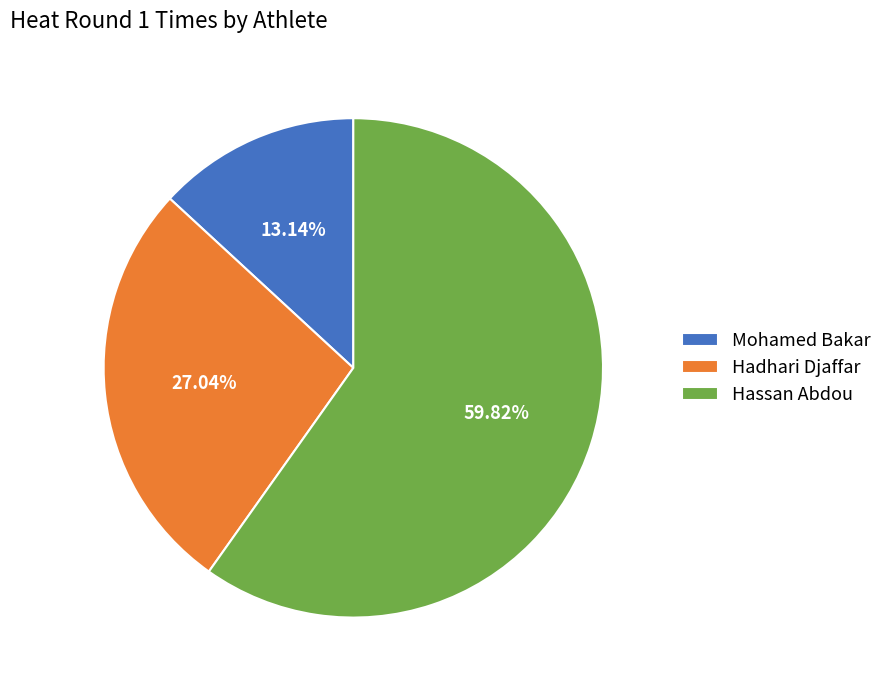

Which slice is the smallest?

Mohamed Bakar